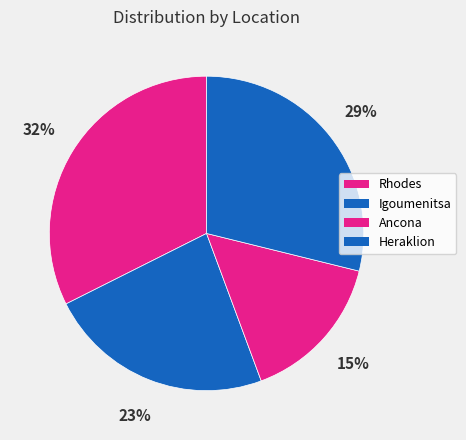

Count the number of slices in the pie.

4